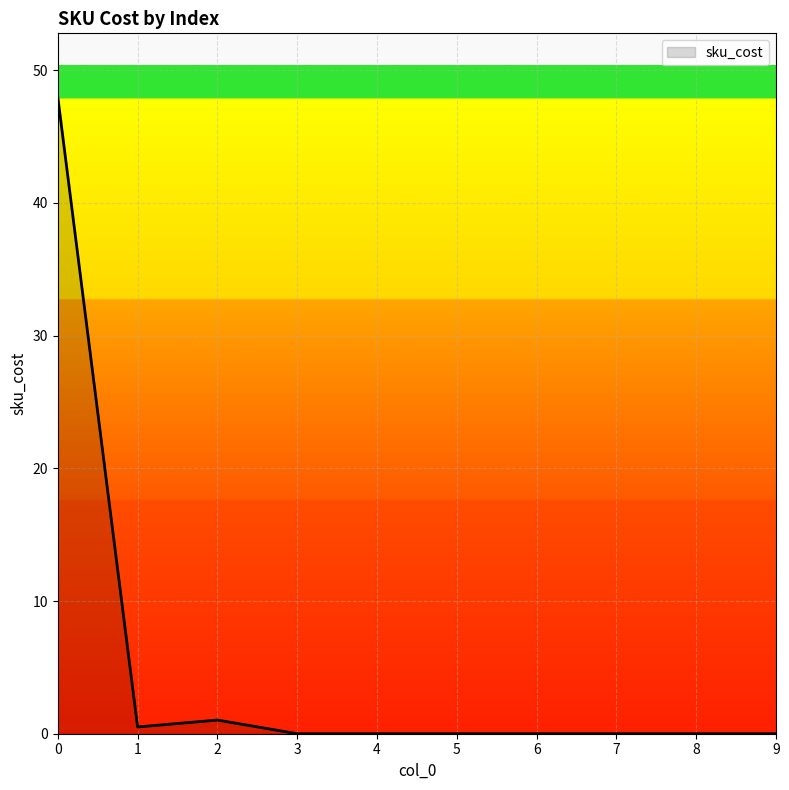

Is it true that the value at 9 is 21.9?

False